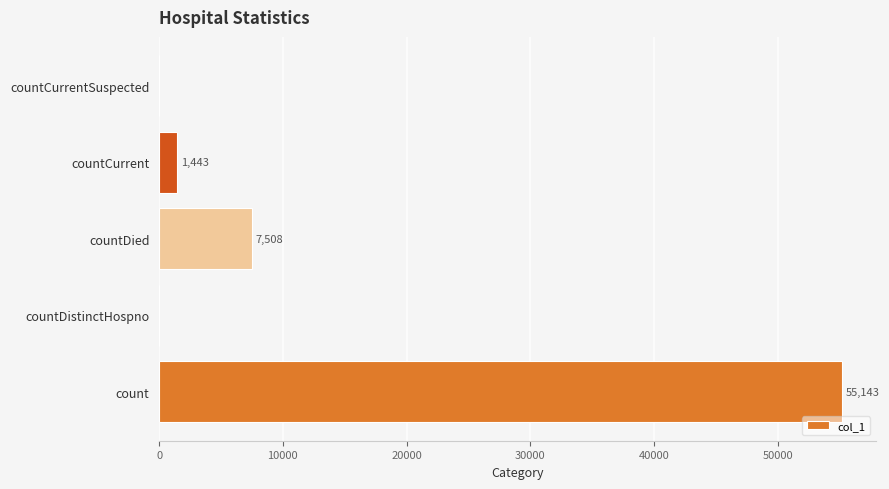

What is the change in value from countDistinctHospno to countDied?

+7508